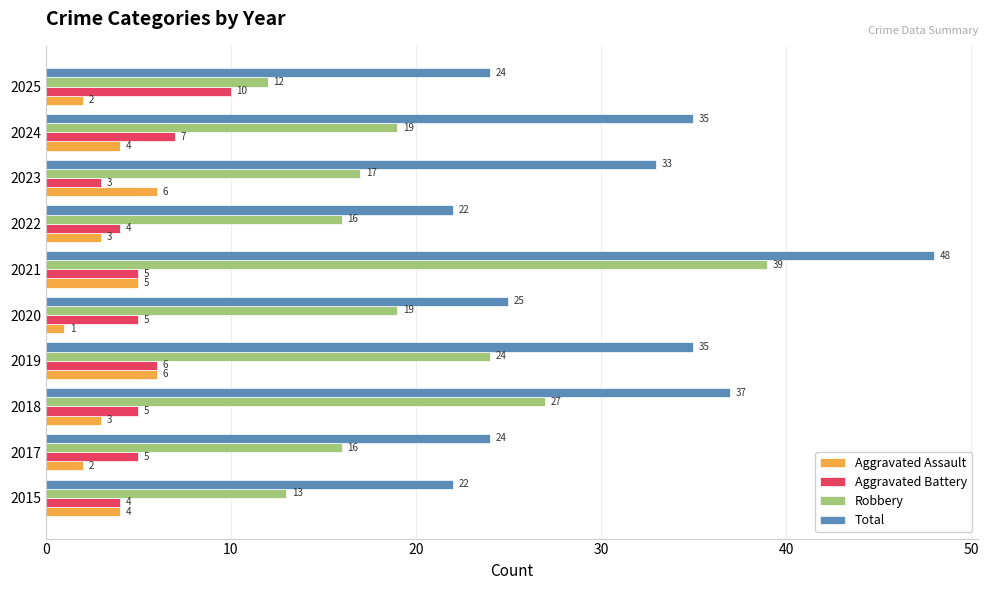

What is the minimum value for Robbery?

12